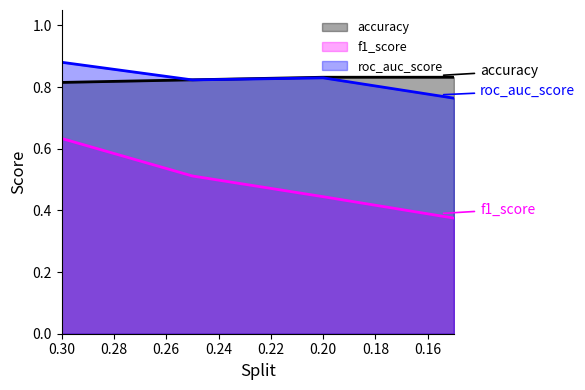

At which category does roc_auc_score reach its first local peak?

0.2